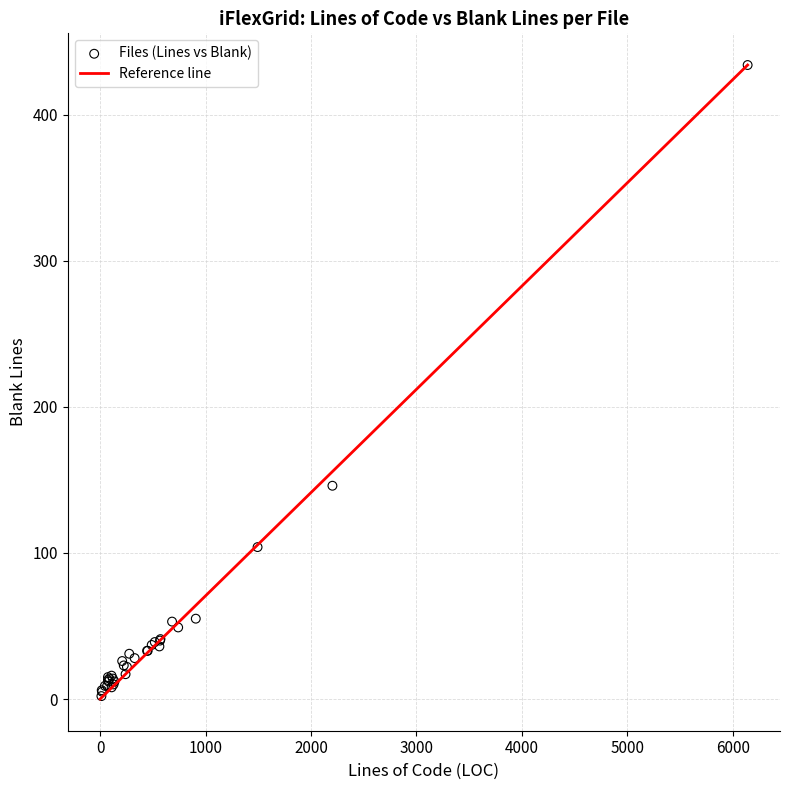

What Y value in the scatter plot is closest to 218?

146